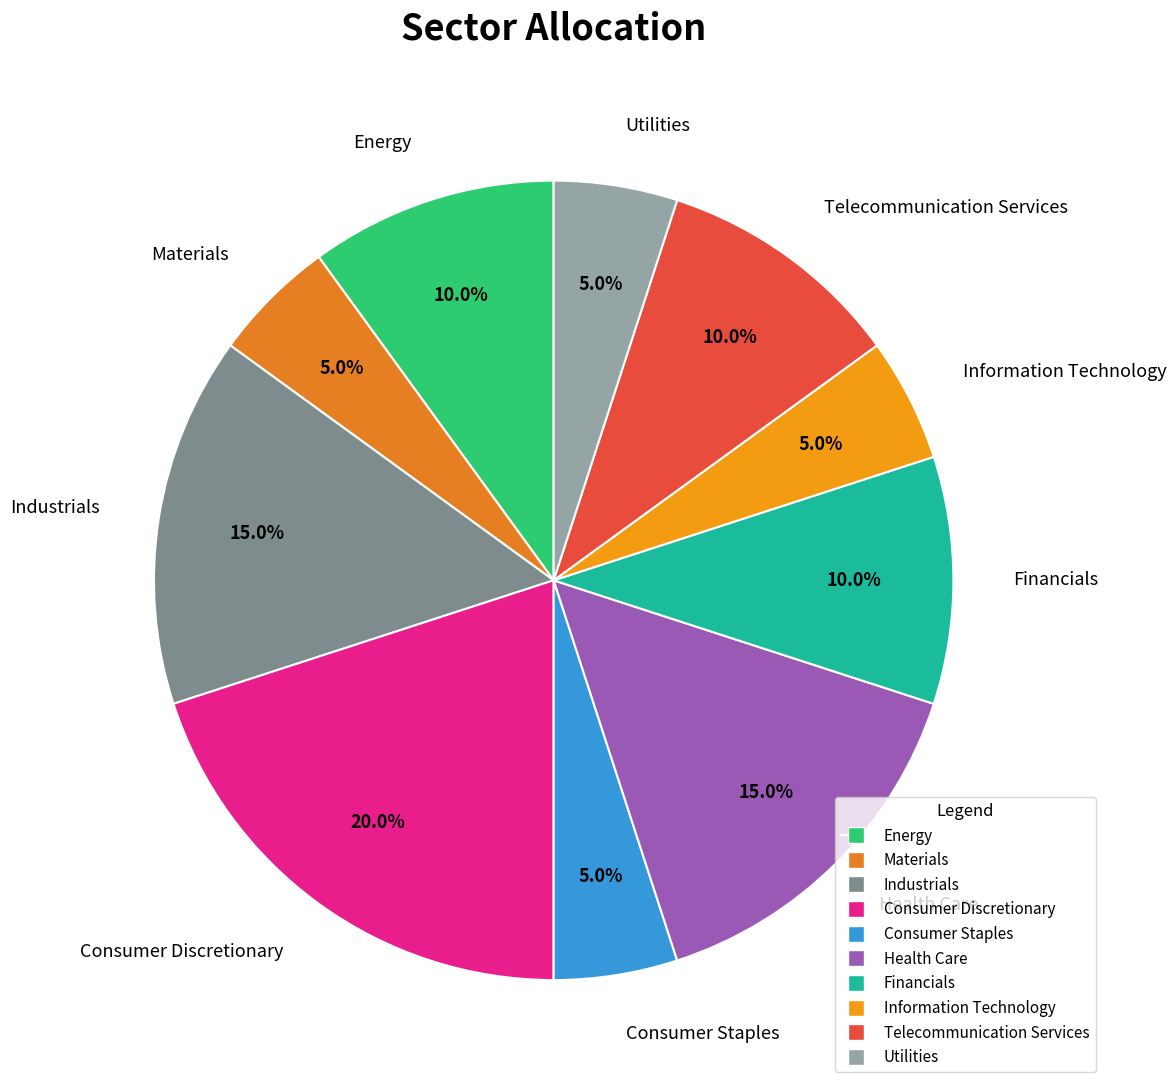

Is Information Technology the majority of the pie?

No